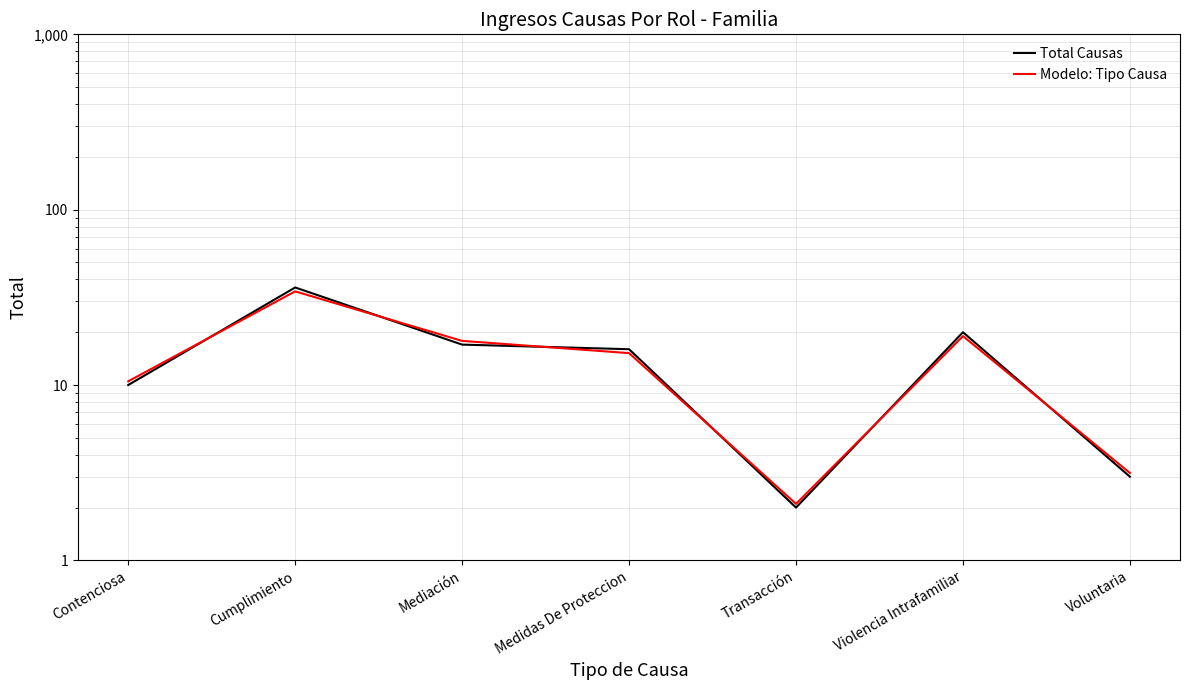

Is this an area chart (filled region under the line)?

No